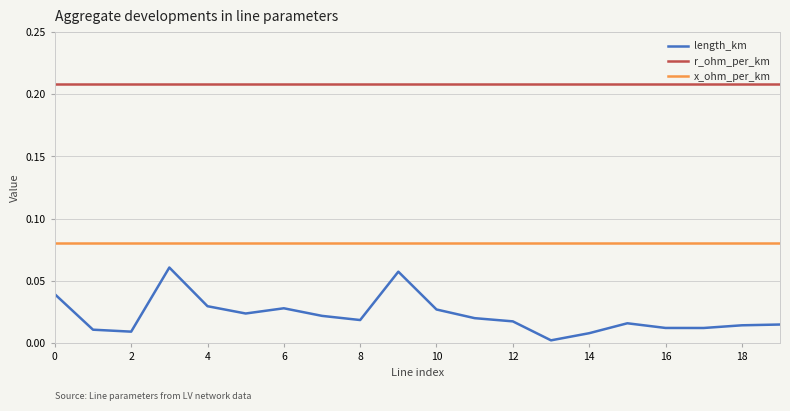

Which series has the largest total across all categories?

r_ohm_per_km